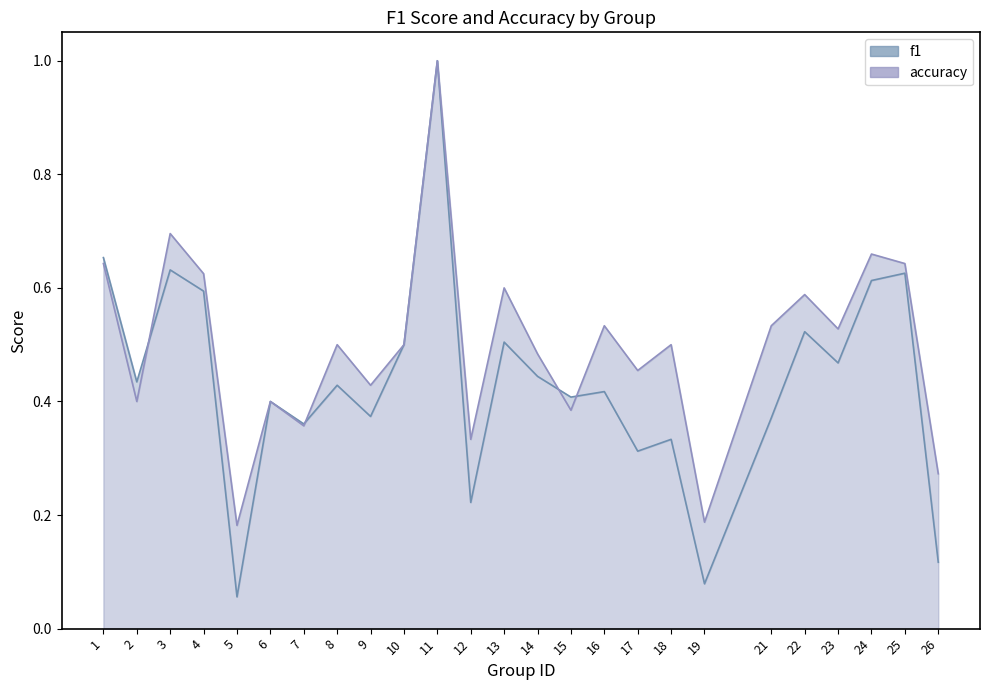

At which label does accuracy reach its peak?

11